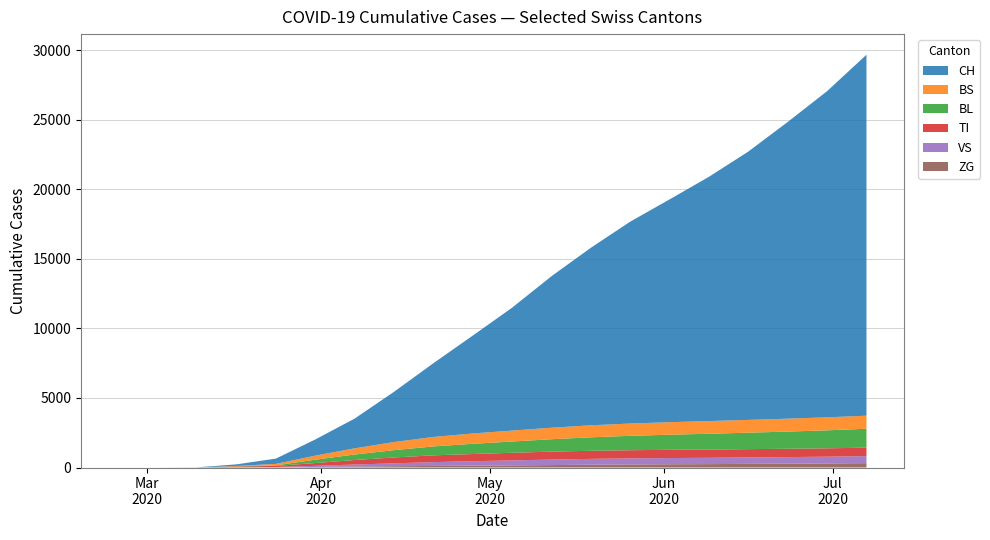

Reading left to right, what are all the values shown in this chart?

CH: 0	0	6	116	380	1160	2138	3612	5300	7036	8837	10893	12762	14513	16018	17561	19291	21330	23448	25947
BS: 0	0	4	25	105	292	444	583	682	742	786	827	862	884	899	913	919	929	934	939
BL: 0	0	2	13	40	242	395	525	640	735	808	892	971	1035	1086	1133	1183	1237	1293	1358
TI: 0	0	0	62	80	202	324	423	488	517	549	572	581	587	592	594	596	598	601	609
VS: 0	0	2	11	25	81	147	208	275	321	358	395	420	435	447	455	462	471	487	506
ZG: 0	0	0	1	12	39	69	93	113	133	154	176	202	222	234	245	264	278	293	314